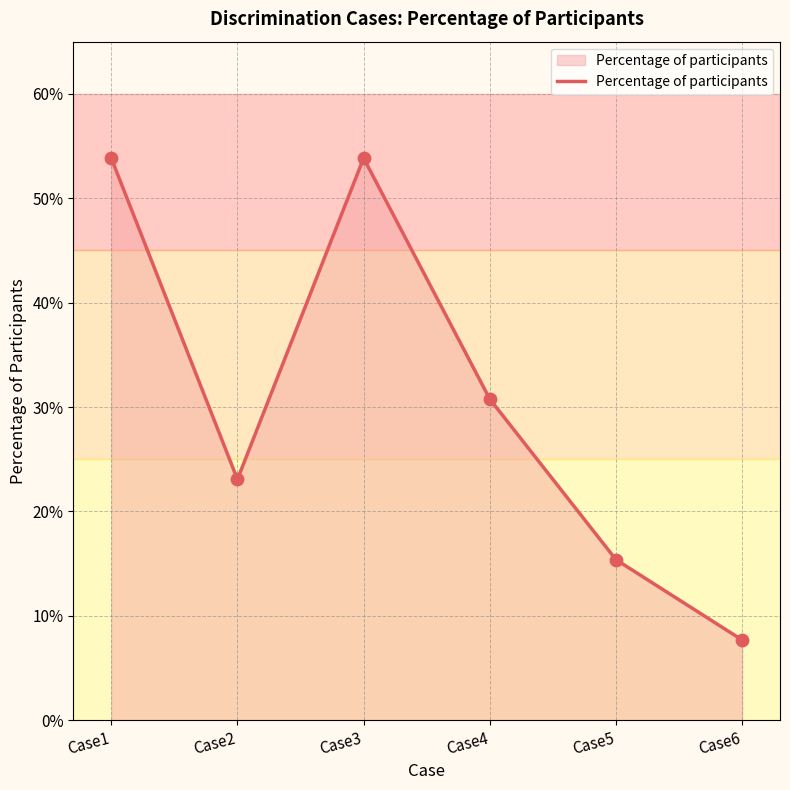

What is the change in value from Case3 to Case4?

-0.2